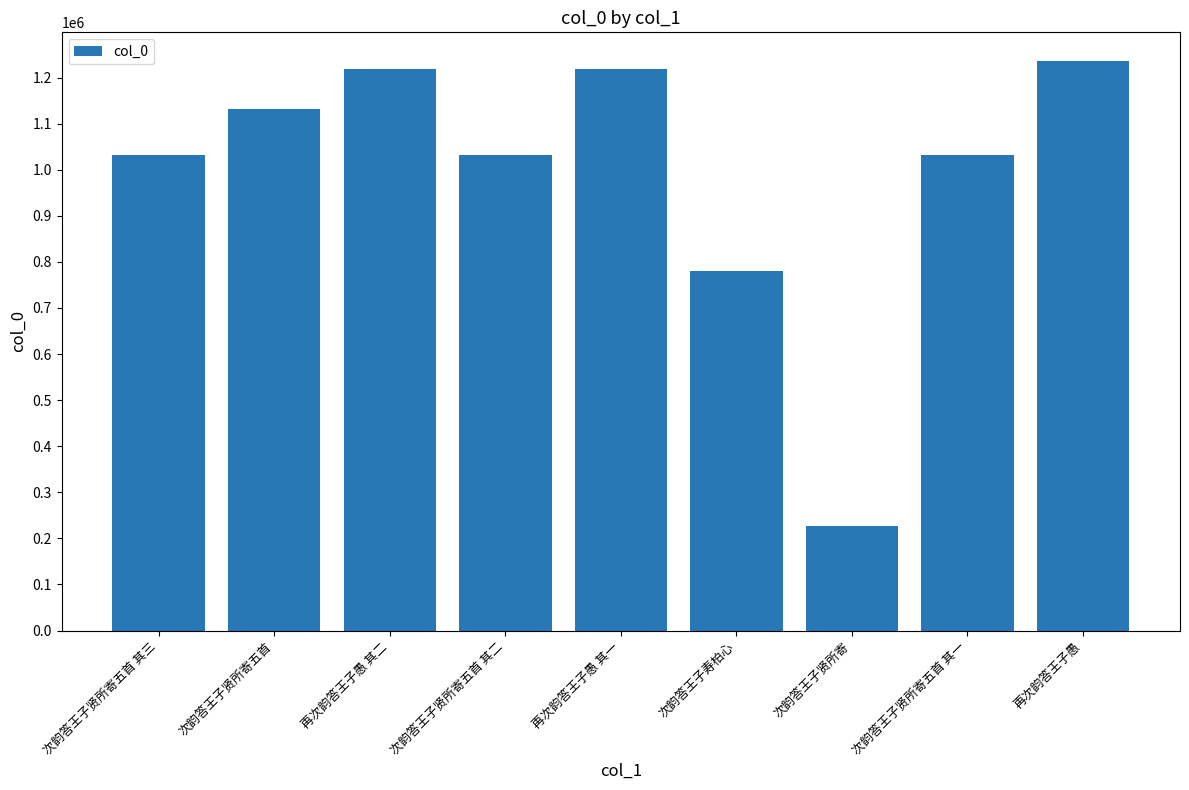

At which label is the value closest to 731253?

次韵答王子寿柏心